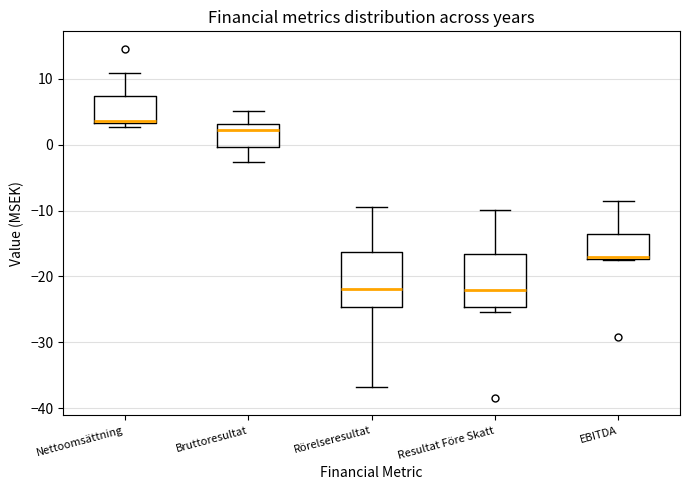

Where is the lower edge of the box for EBITDA on the y-axis? The values are not printed on the chart, so give them approximately, as read against the axis.

-17